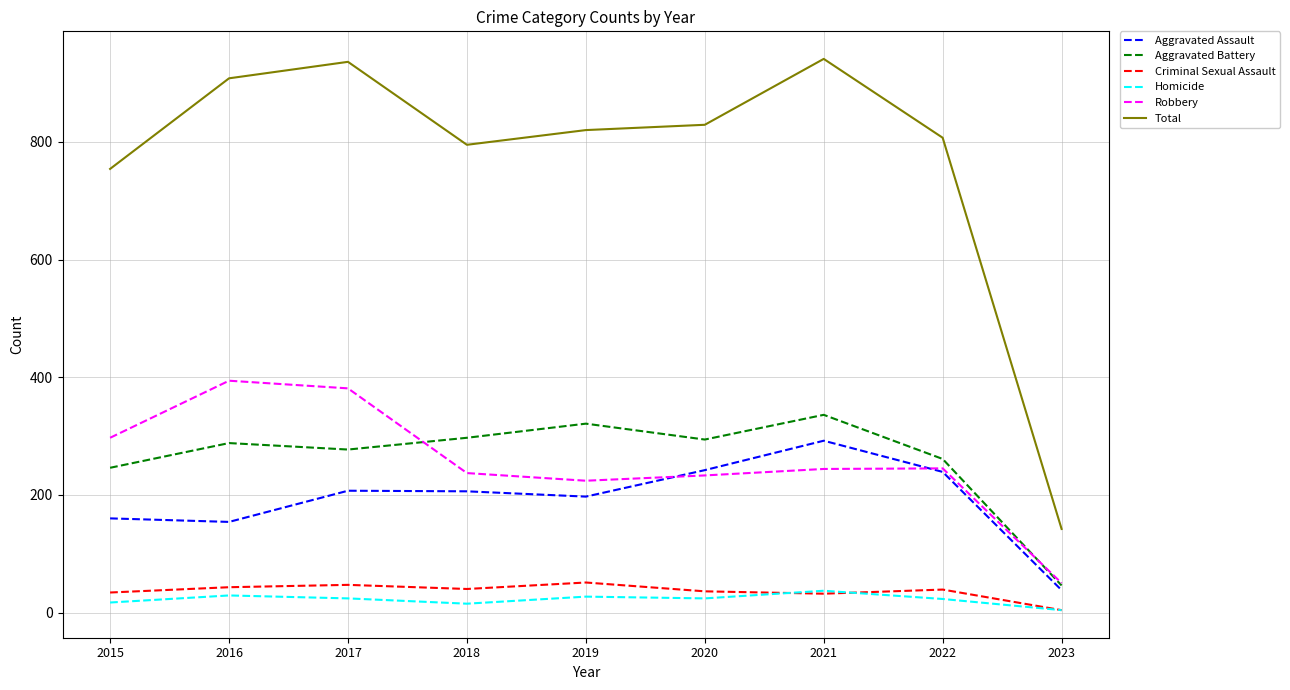

Rank the series at 2017 from highest to lowest value.

Total, Robbery, Aggravated Battery, Aggravated Assault, Criminal Sexual Assault, Homicide